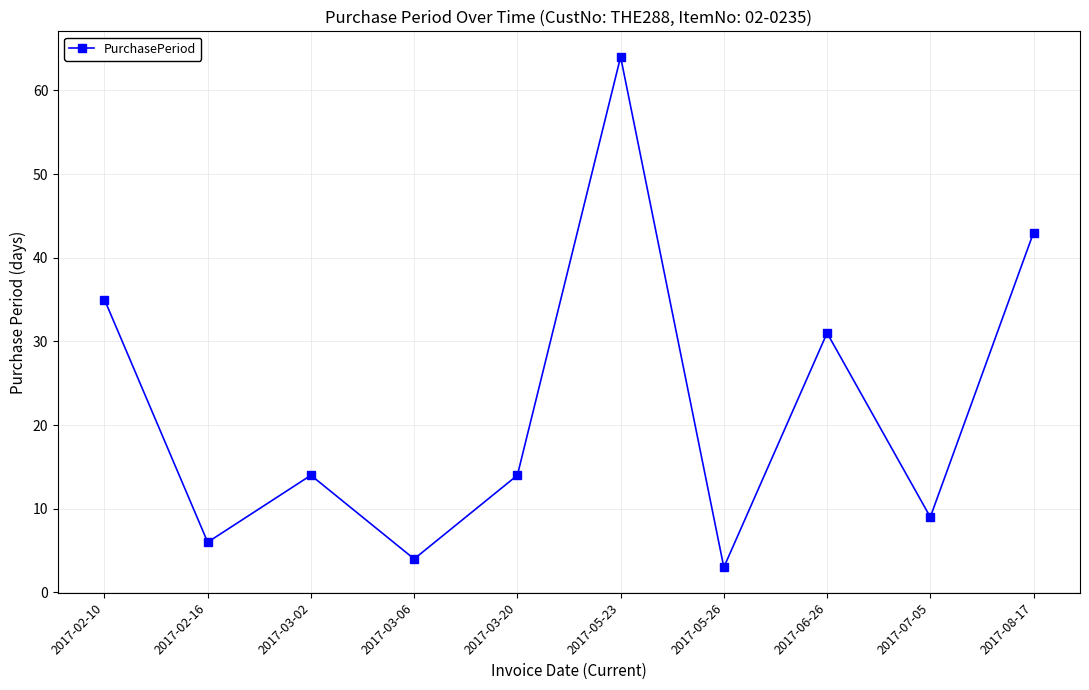

How many lines are shown in the chart?

1